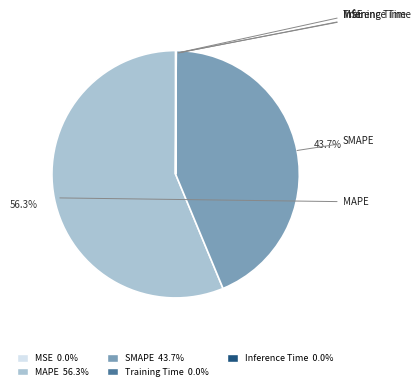

What is the majority slice?

MAPE